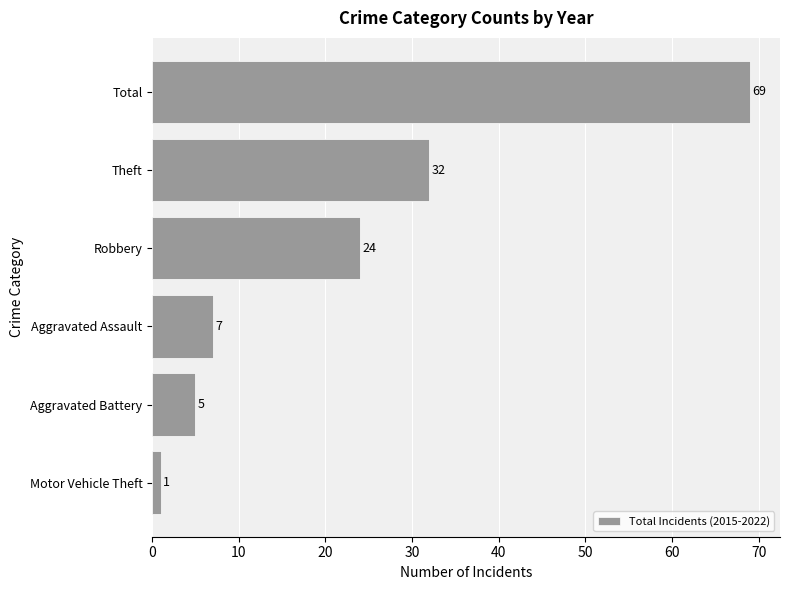

What is the change in value from Motor Vehicle Theft to Aggravated Assault?

+6